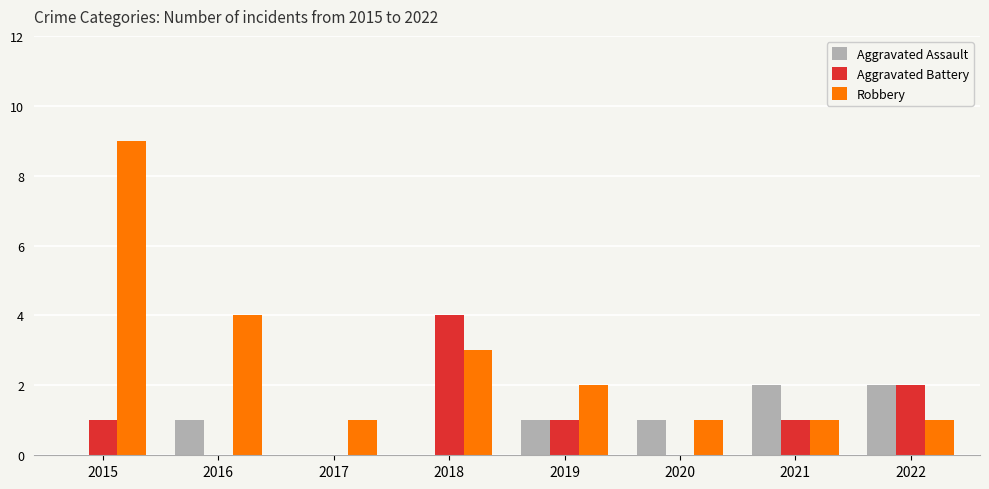

At which label is Aggravated Battery closest to 2?

2022